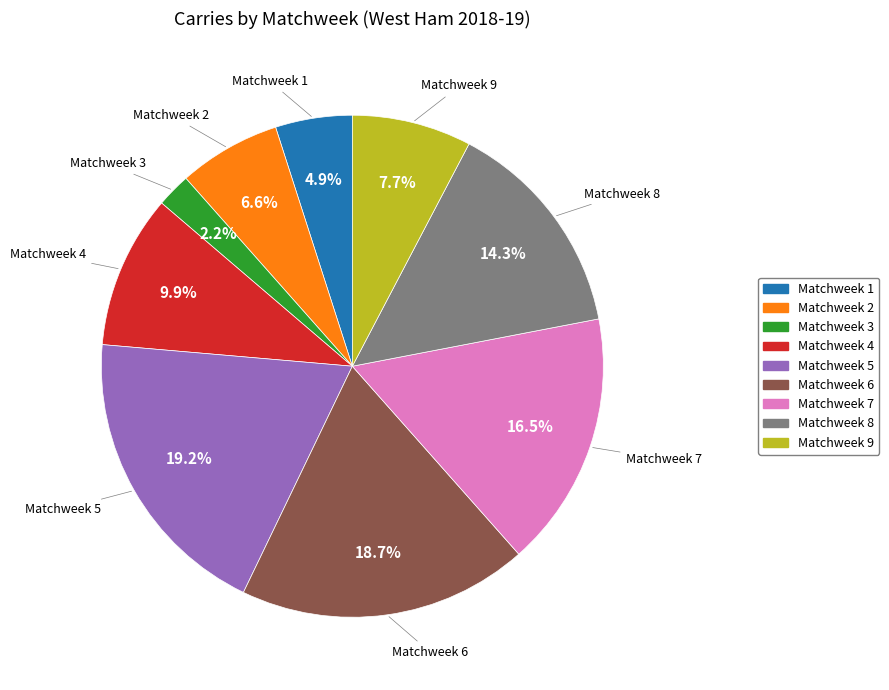

Rank the categories by value from highest to lowest.

Matchweek 5, Matchweek 6, Matchweek 7, Matchweek 8, Matchweek 4, Matchweek 9, Matchweek 2, Matchweek 1, Matchweek 3